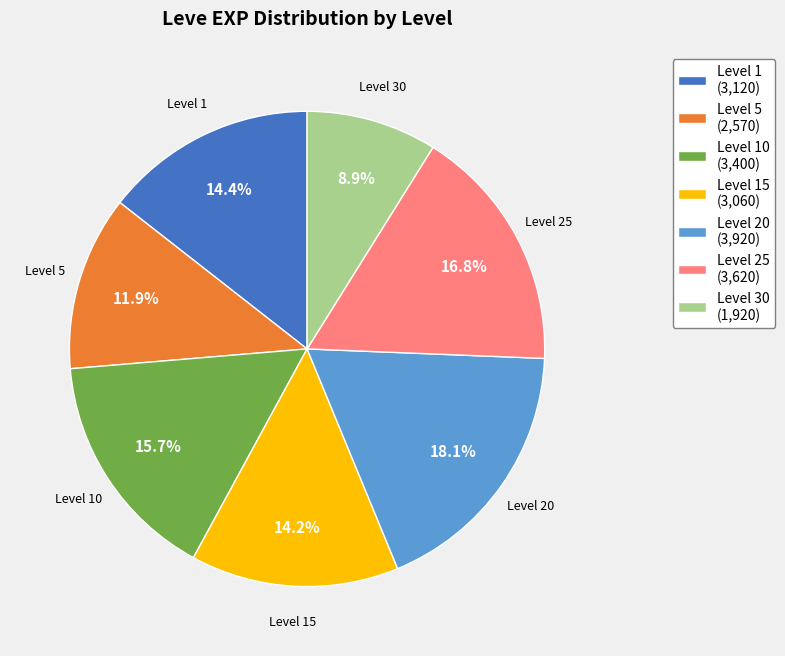

Is the sum of Level 15 (3,060) and Level 10 (3,400) greater than half?

No